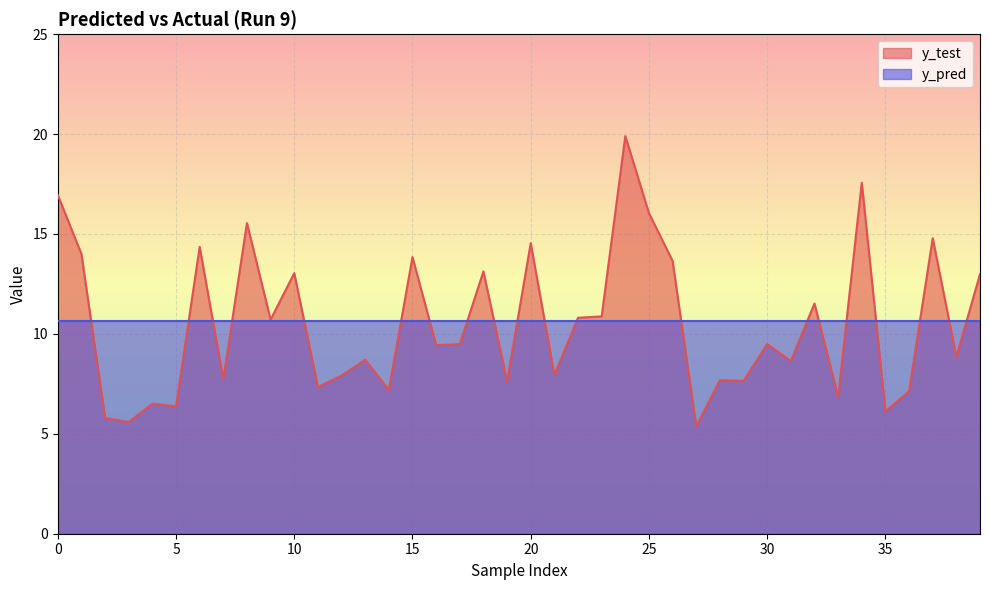

Read the value at 26.

13.7